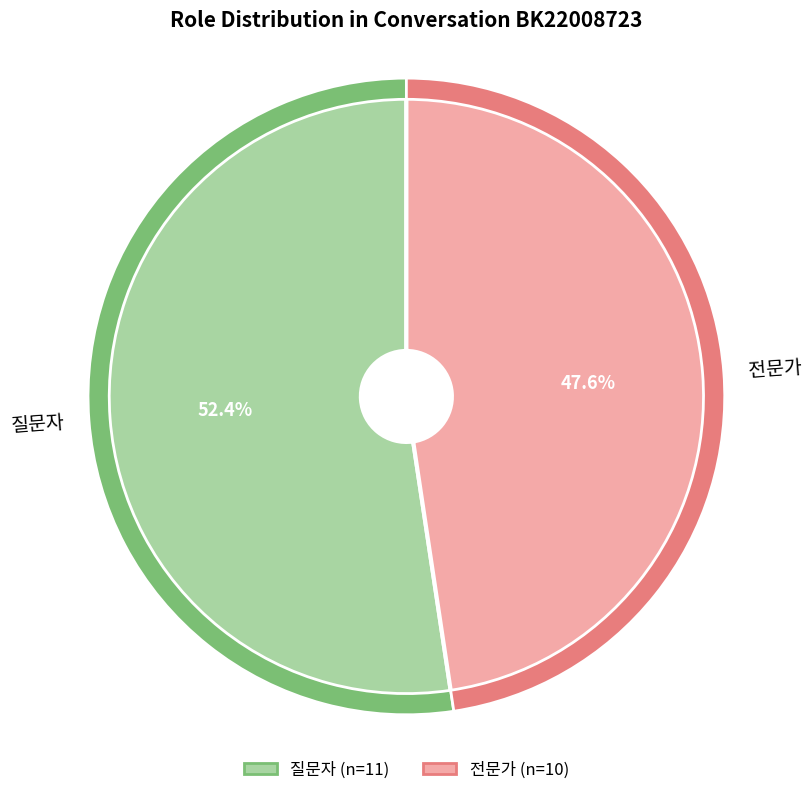

Does any single category account for the majority?

Yes